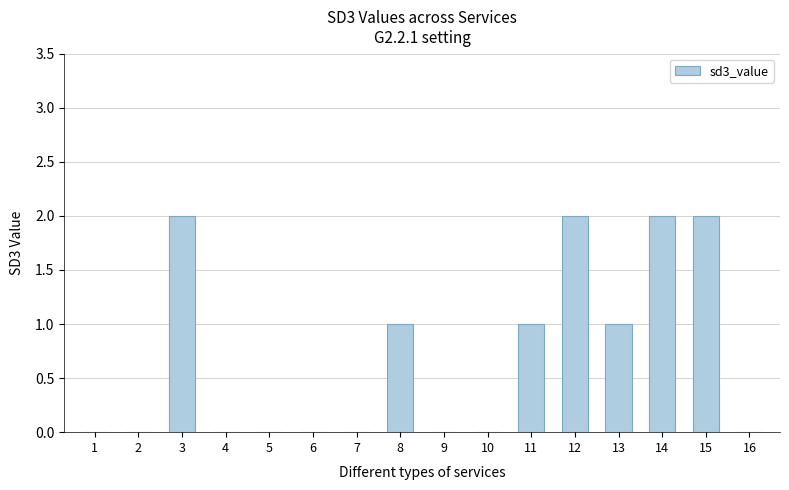

Is it true that the value at 4 is 1?

False